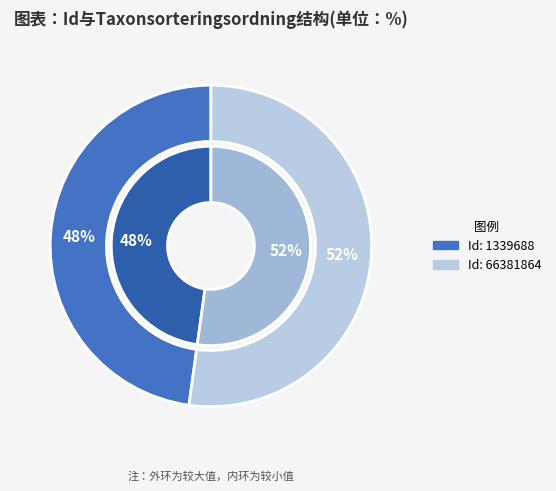

How much of the chart is everything except 1339688?

52.2%